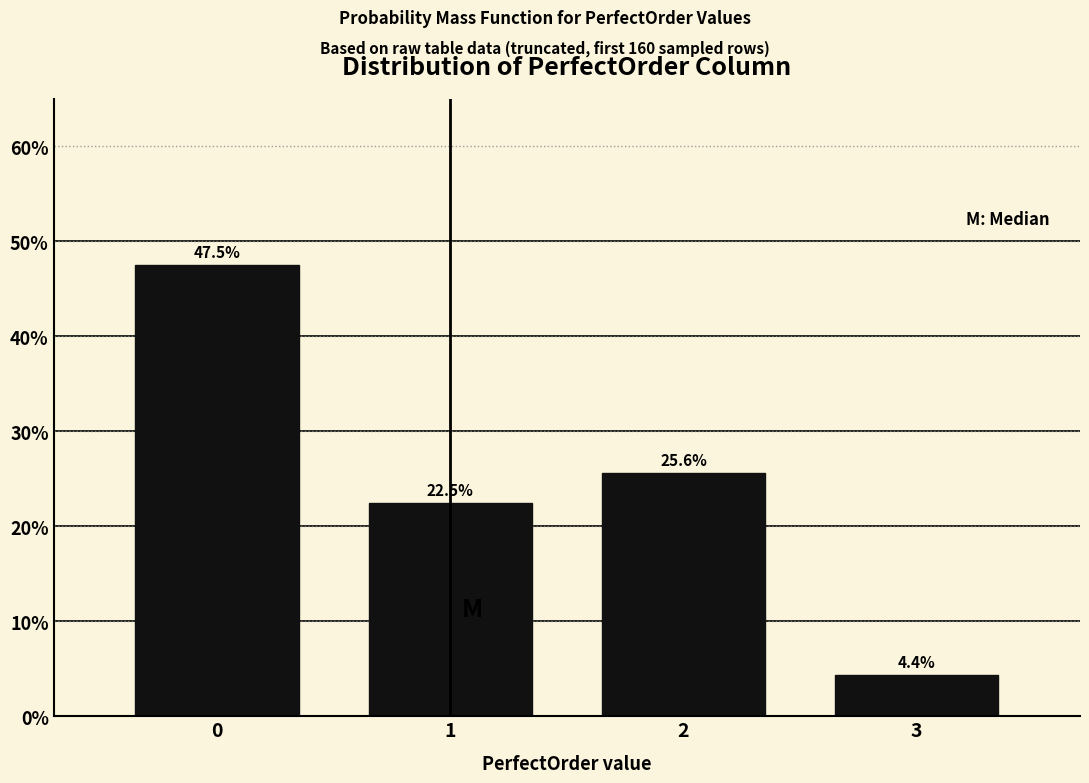

Reading left to right, transcribe all the data shown in this chart.

0=47.5	1=22.5	2=25.6	3=4.4